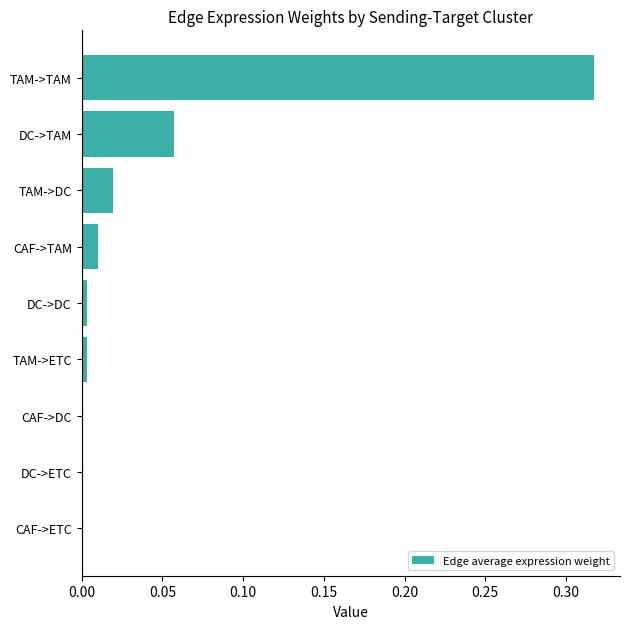

At which category does the chart reach its peak across all series?

TAM->TAM